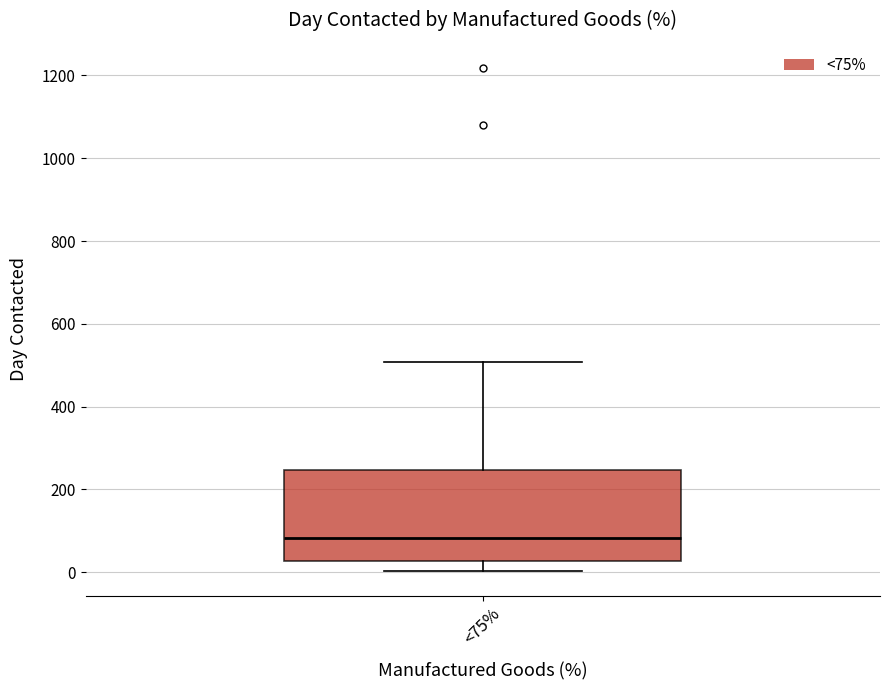

Read this box plot against the y-axis: the position of the median line, the range covered by the box, and the ends of both whiskers. The values are not printed on the chart, so give them approximately, as read against the axis.

median 80, box 20 to 240, whiskers 0 to 500